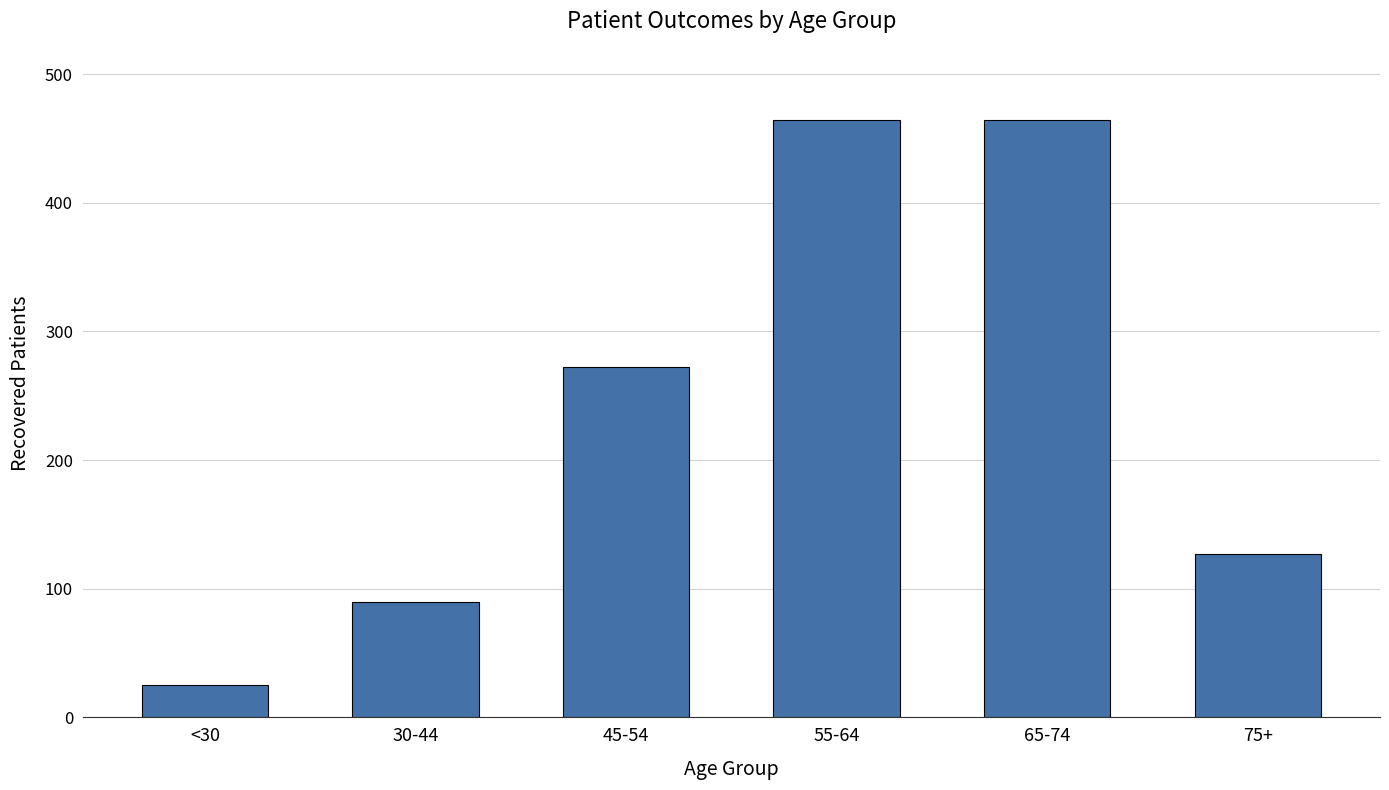

The chart shows a value of 464 at 55-64. True or false?

True